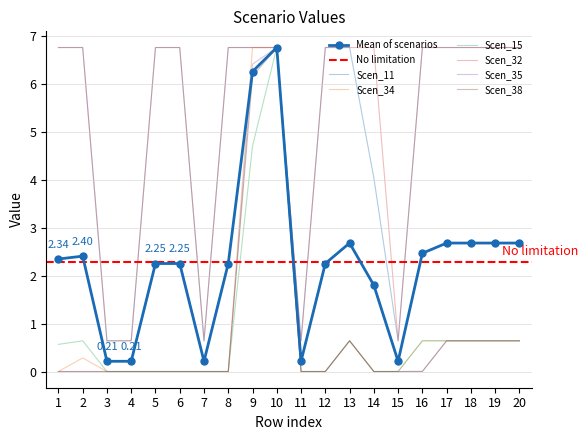

Which series has the largest total across all categories?

Scen_32